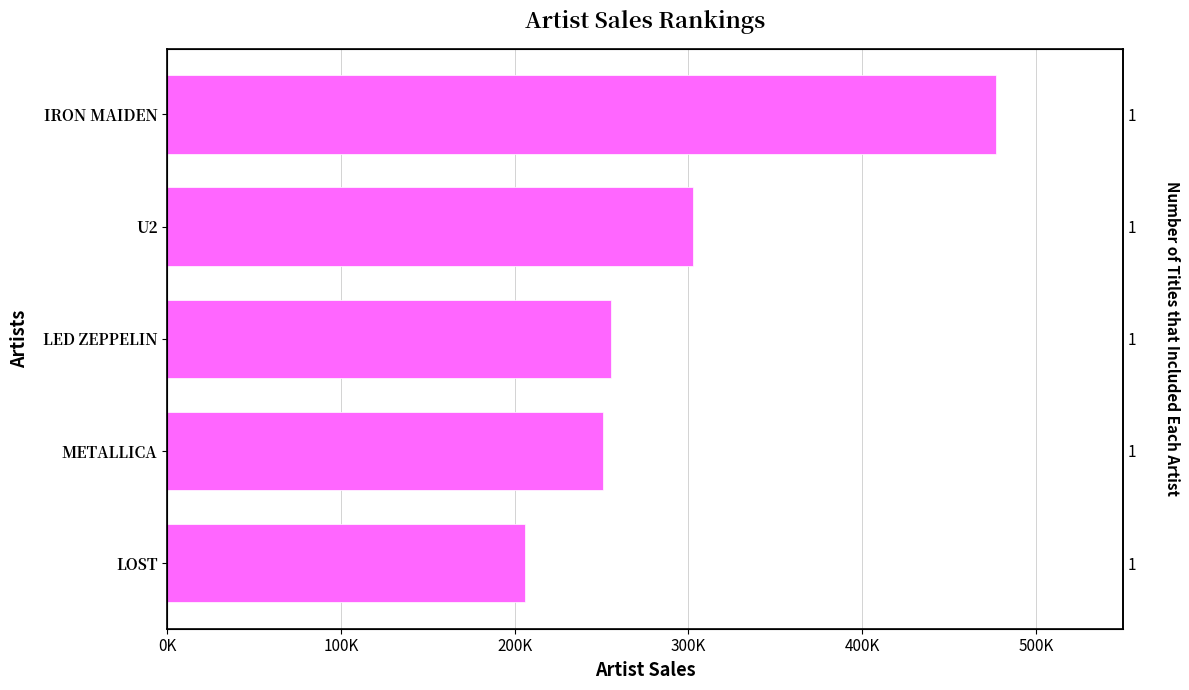

What is the value of the 2nd bar from the left?

250880